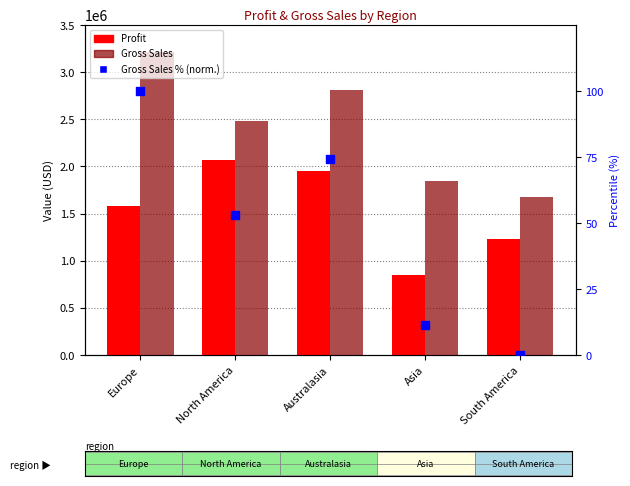

Which series has the largest Y range (max minus min)?

Gross Sales